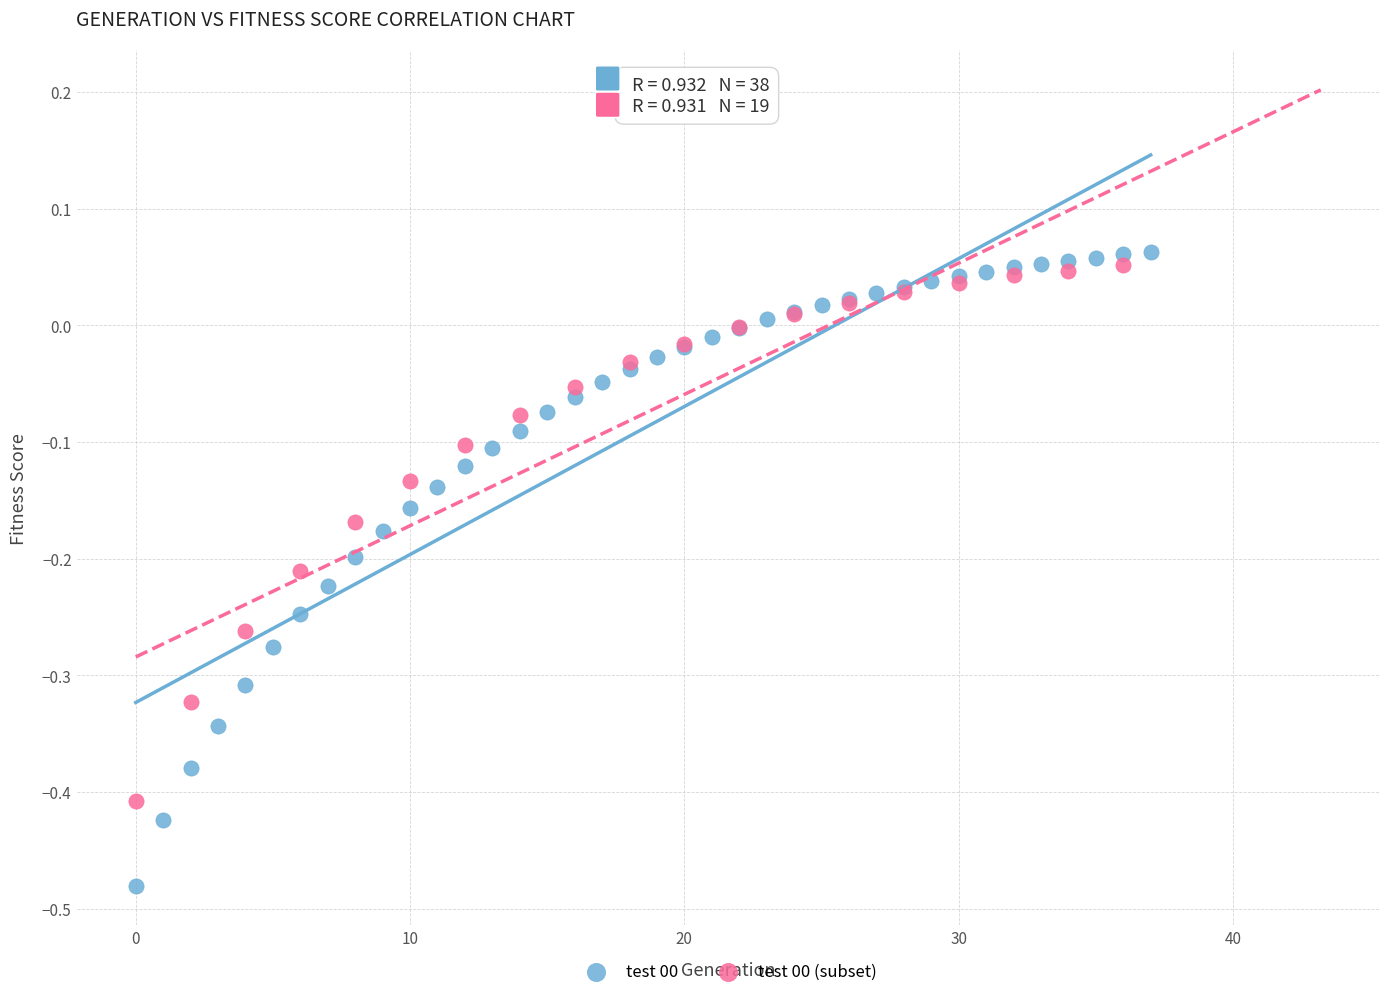

Which series reaches the minimum Y coordinate?

test 00